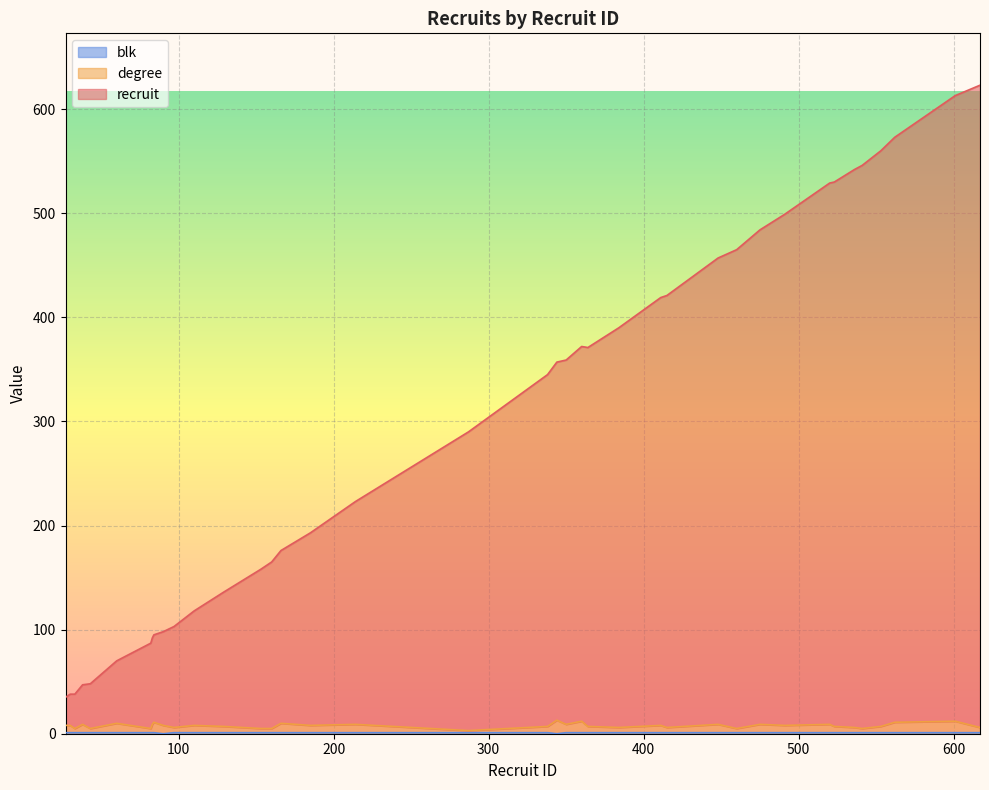

True or false: degree and recruit intersect in this chart.

False